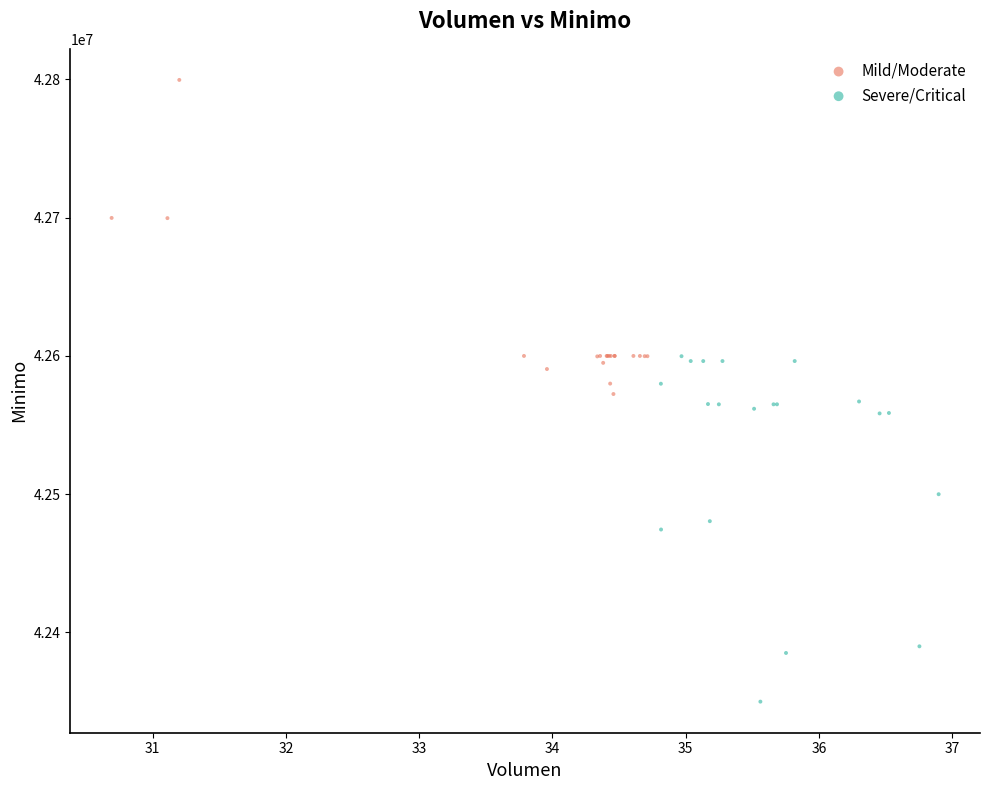

Which series reaches the minimum Y coordinate?

Severe/Critical